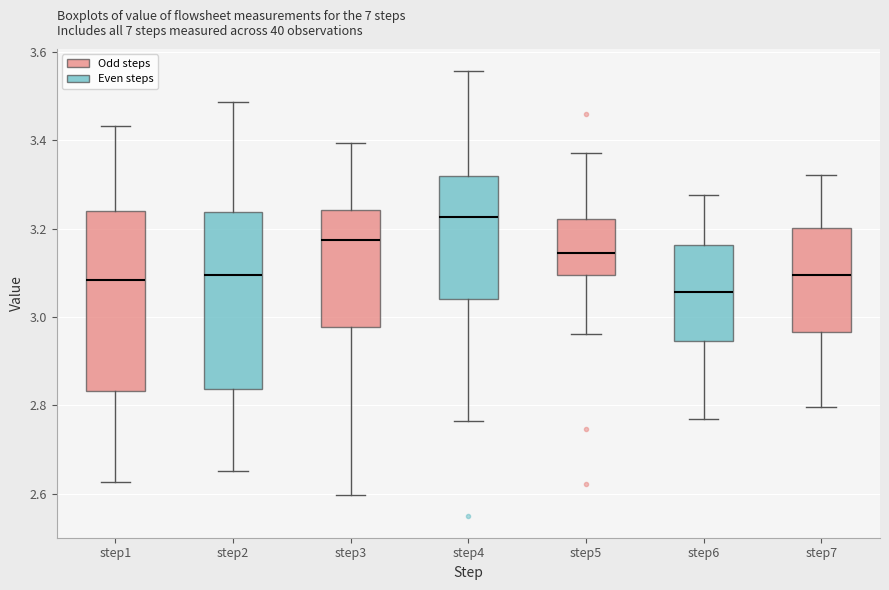

Reading left to right, read every box against the y-axis: the position of its median line, the range the box covers, and the ends of its whiskers. The values are not printed on the chart, so give them approximately, as read against the axis.

step1: median 3.08, box 2.84 to 3.24, whiskers 2.62 to 3.44
step2: median 3.10, box 2.84 to 3.24, whiskers 2.66 to 3.48
step3: median 3.18, box 2.98 to 3.24, whiskers 2.60 to 3.40
step4: median 3.22, box 3.04 to 3.32, whiskers 2.76 to 3.56
step5: median 3.14, box 3.10 to 3.22, whiskers 2.96 to 3.38
step6: median 3.06, box 2.94 to 3.16, whiskers 2.76 to 3.28
step7: median 3.10, box 2.96 to 3.20, whiskers 2.80 to 3.32